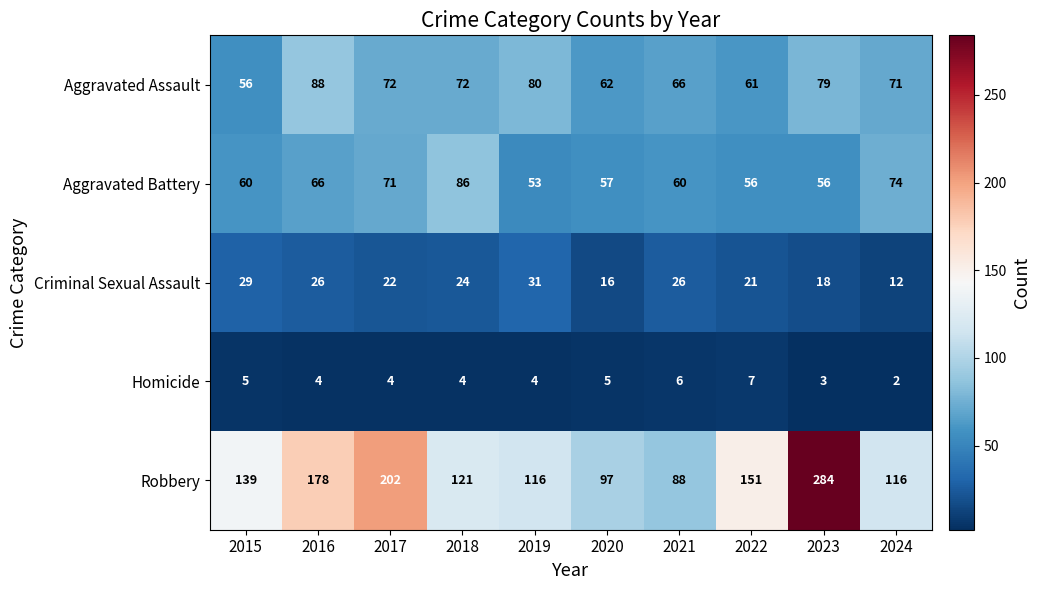

Which series changed the most between 2018 and 2023?

Robbery